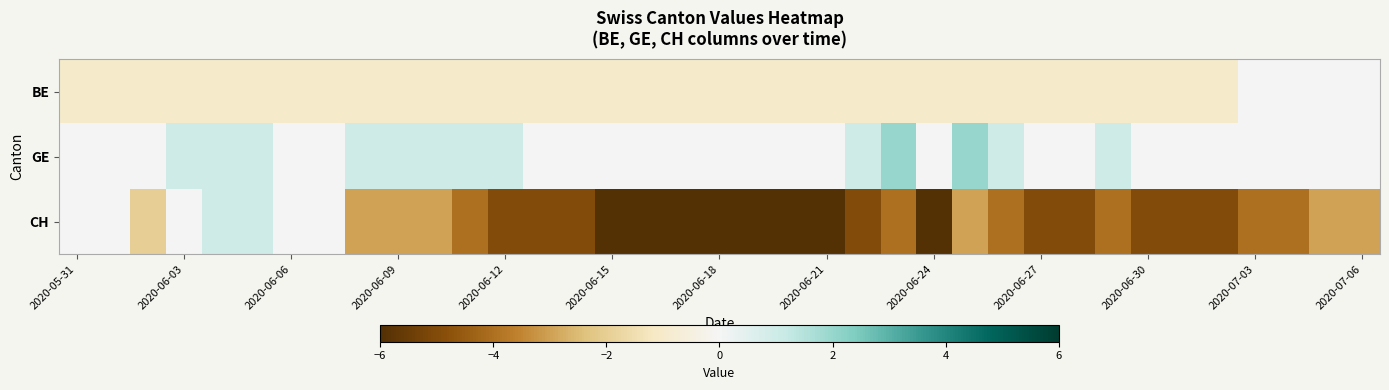

Which series has the largest total across all categories?

GE